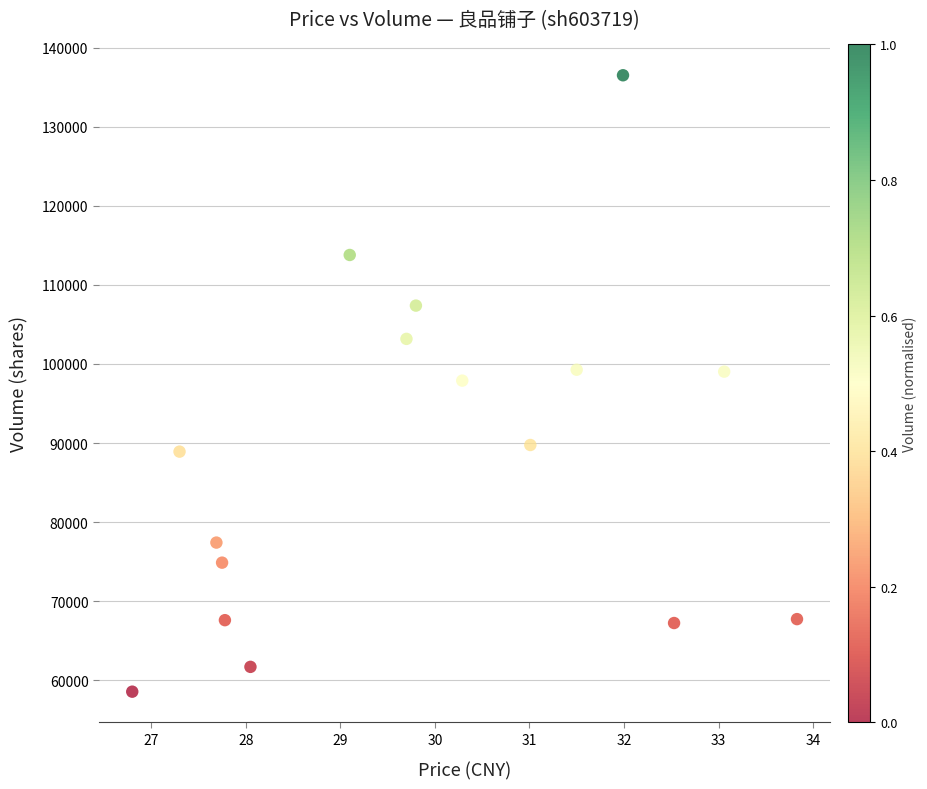

What is the range of Y values (max minus min)?

77965